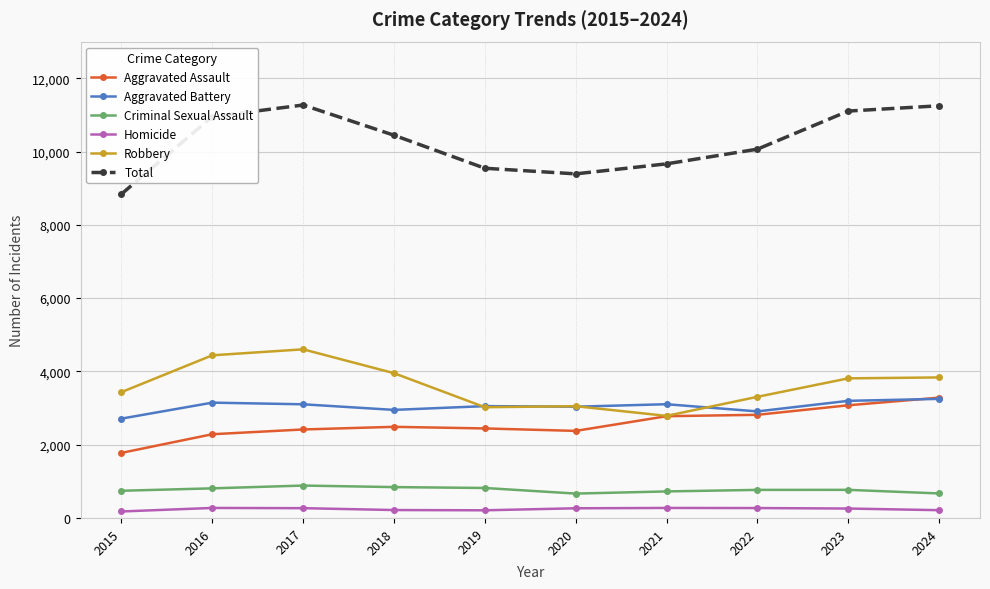

Which series has the widest spread of values?

Total